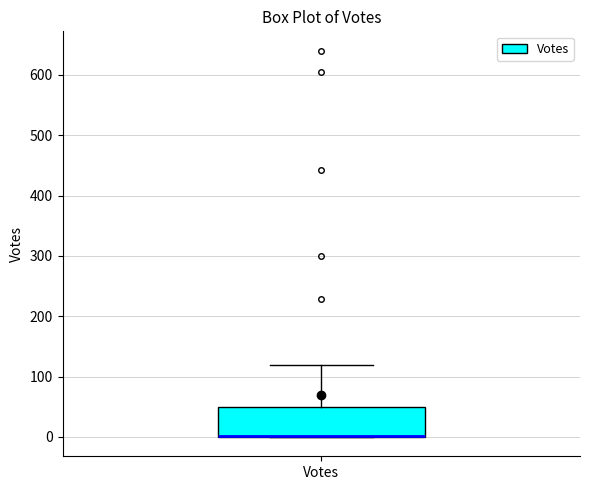

Where is the lower edge of the box for Votes on the y-axis? The values are not printed on the chart, so give them approximately, as read against the axis.

0